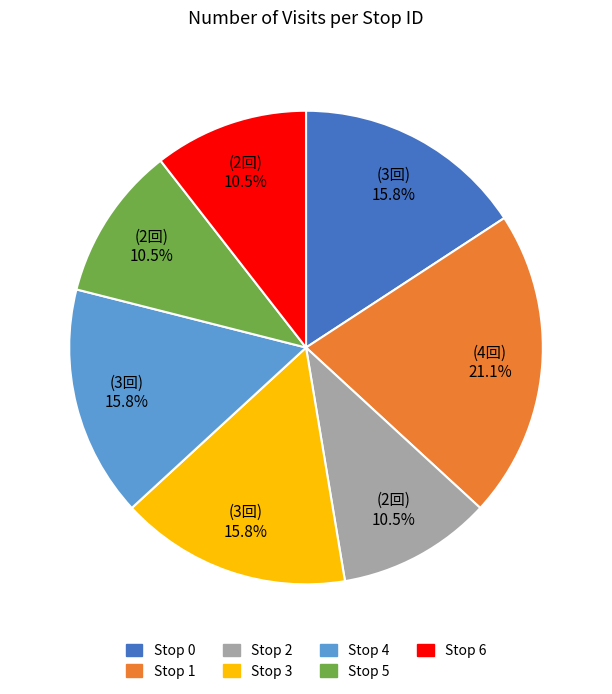

Count the number of slices in the pie.

7